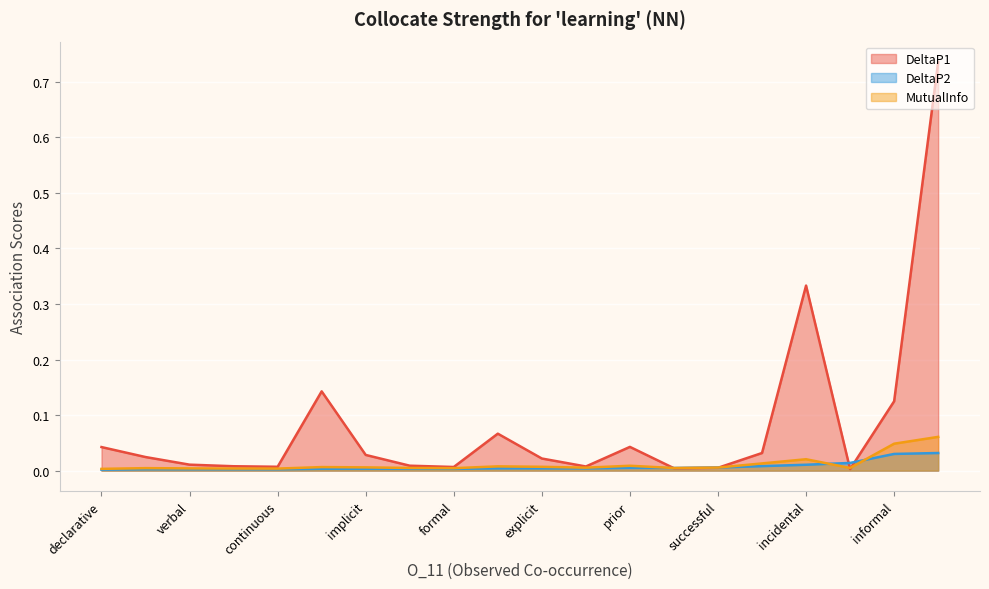

After their last crossing, which series has the higher values: DeltaP2 or DeltaP1?

DeltaP1